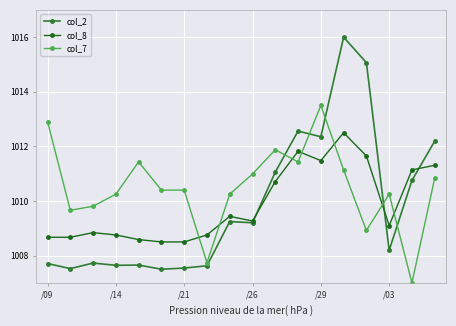

At which label does col_7 reach its peak?

/29